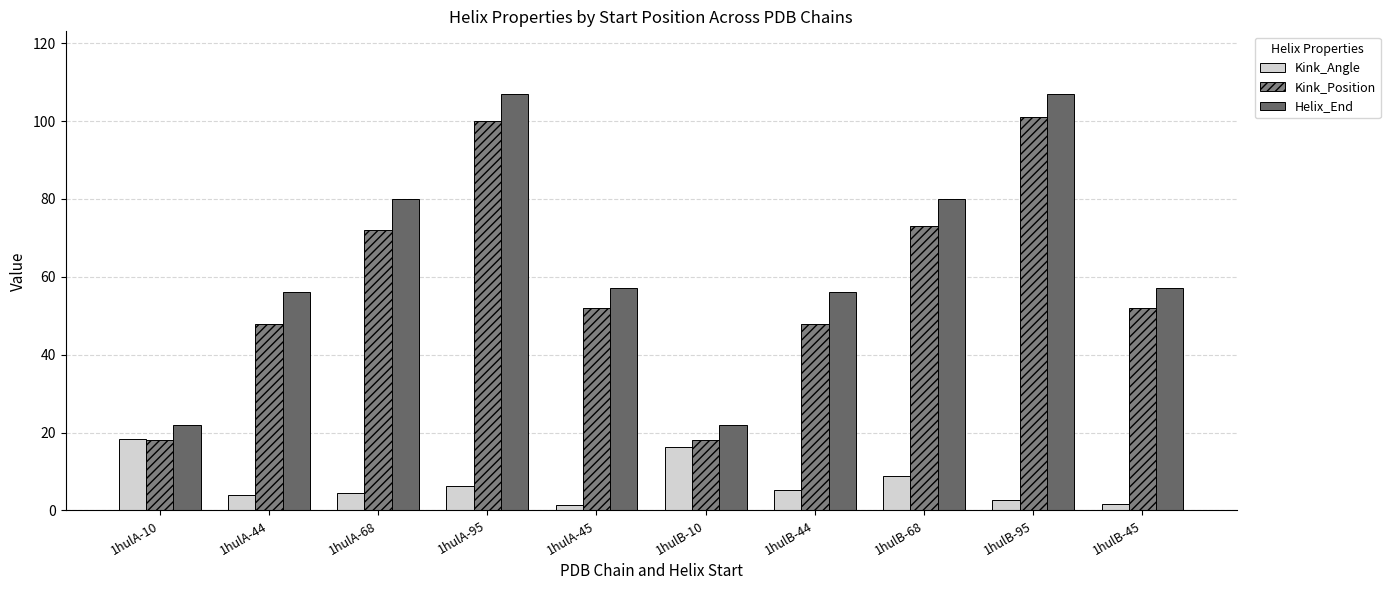

At which label is Kink_Angle closest to 9?

1hulB-68